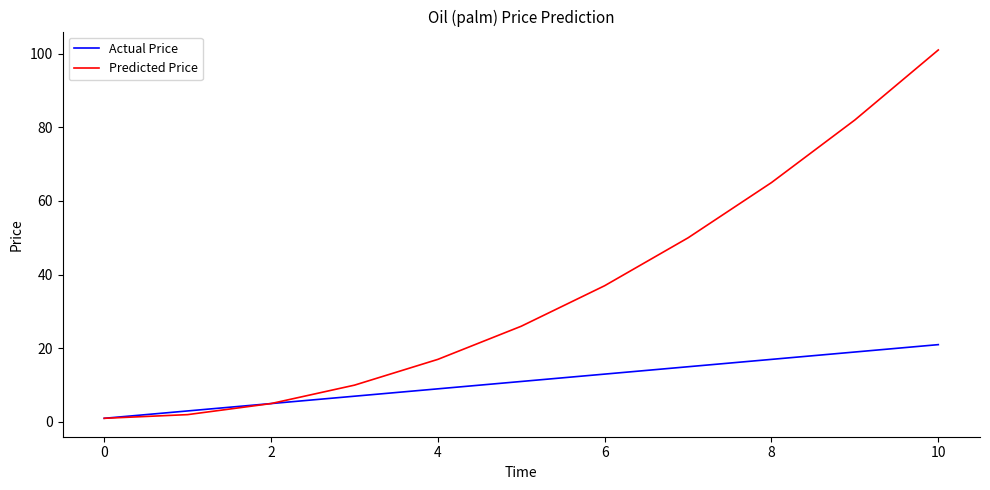

At how many categories does at least one series exceed 40?

4